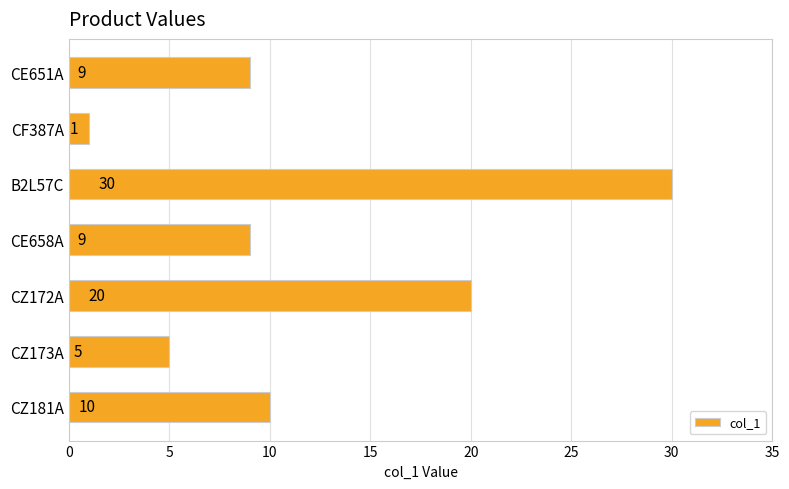

What is the change in value from B2L57C to CZ173A?

-25